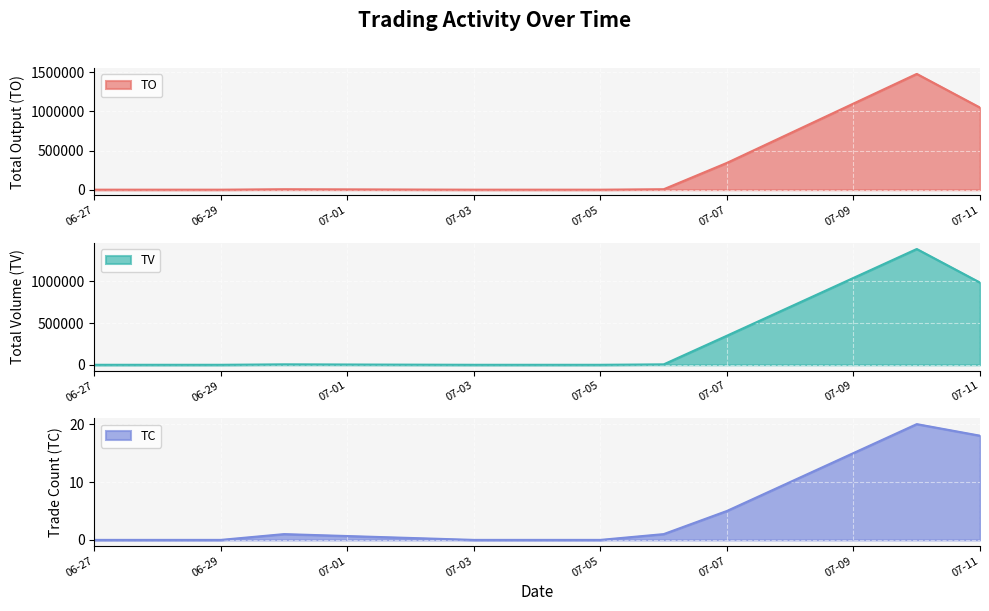

True or false: TO and TC intersect in this chart.

False